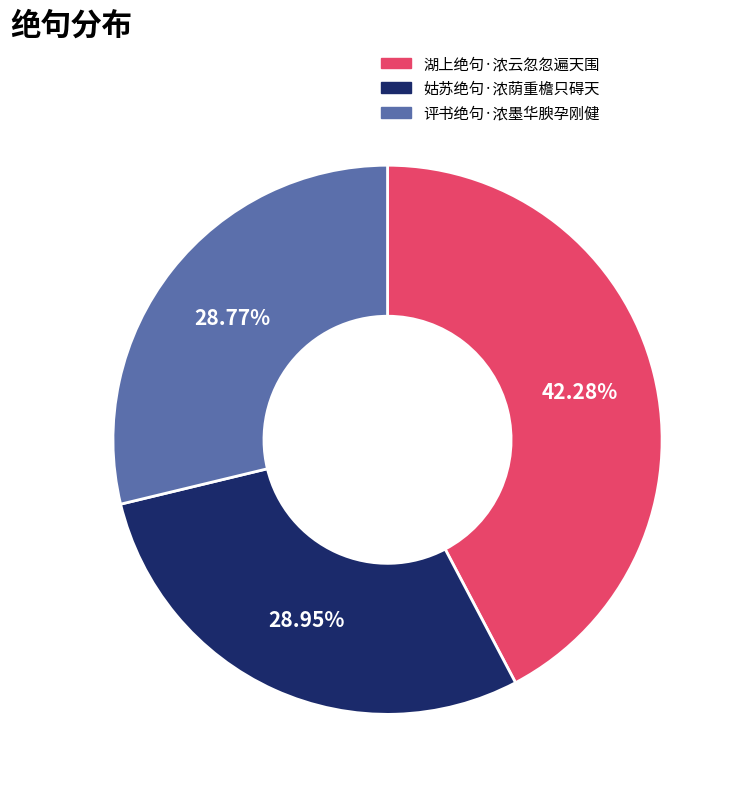

Do 姑苏绝句·浓荫重檐只碍天 and 湖上绝句·浓云忽忽遍天围 together represent more than half of the pie?

Yes